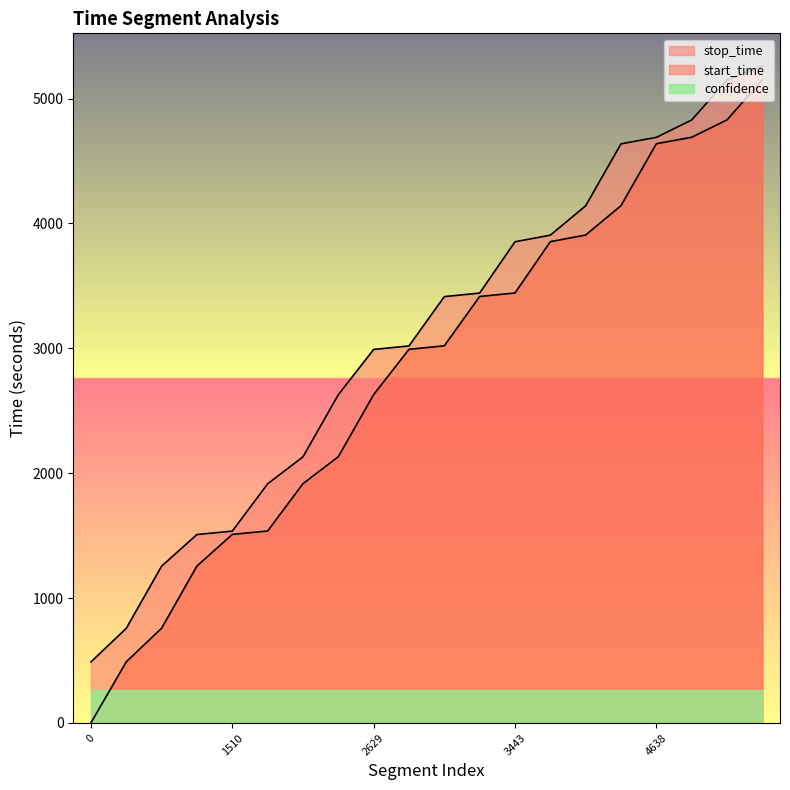

Reading right to left, extract all data points from this chart.

start_time: 5148	4829	4690	4638	4142	3907	3854	3443	3415	3020	2992	2629	2132	1916	1537	1510	1257	759	490	1
stop_time: 5259	5147	4828	4689	4637	4141	3906	3853	3442	3414	3019	2991	2628	2131	1915	1536	1509	1256	758	489